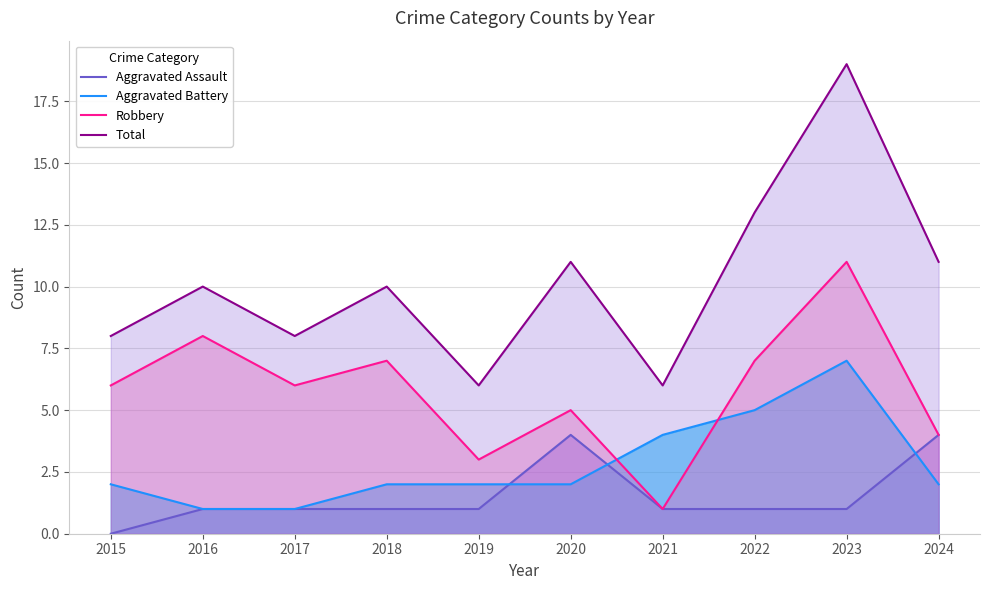

True or false: Robbery and Total cross at least once.

False